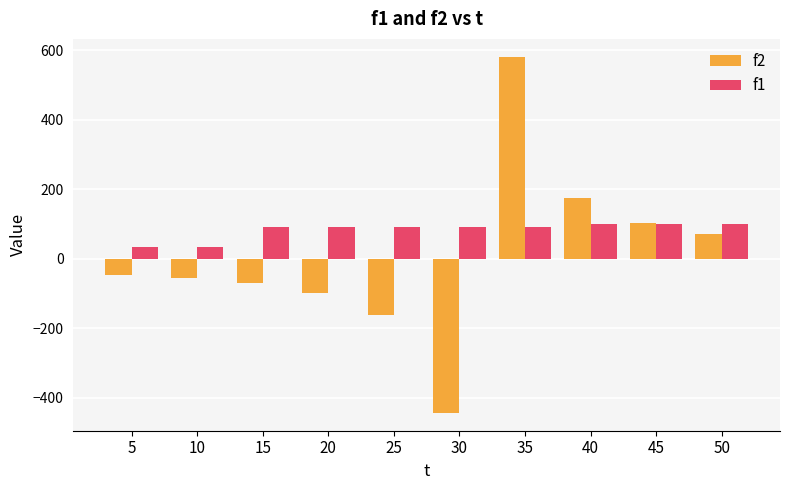

Reading left to right, list all the values displayed in this chart.

f2: 5=-46.2	10=-56.1	15=-71.5	20=-98.9	25=-161.4	30=-443.8	35=580.9	40=174.5	45=102.4	50=72.2
f1: 5=34.7	10=34.7	15=90.5	20=90.5	25=90.5	30=90.5	35=90.5	40=100.4	45=100.4	50=100.4